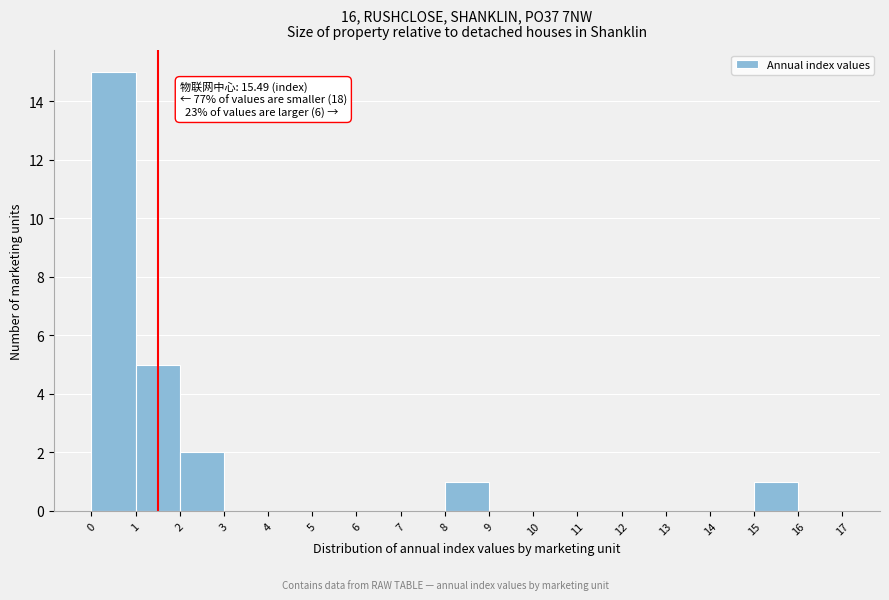

Over which range of the x-axis is the bar tallest?

0 to 1